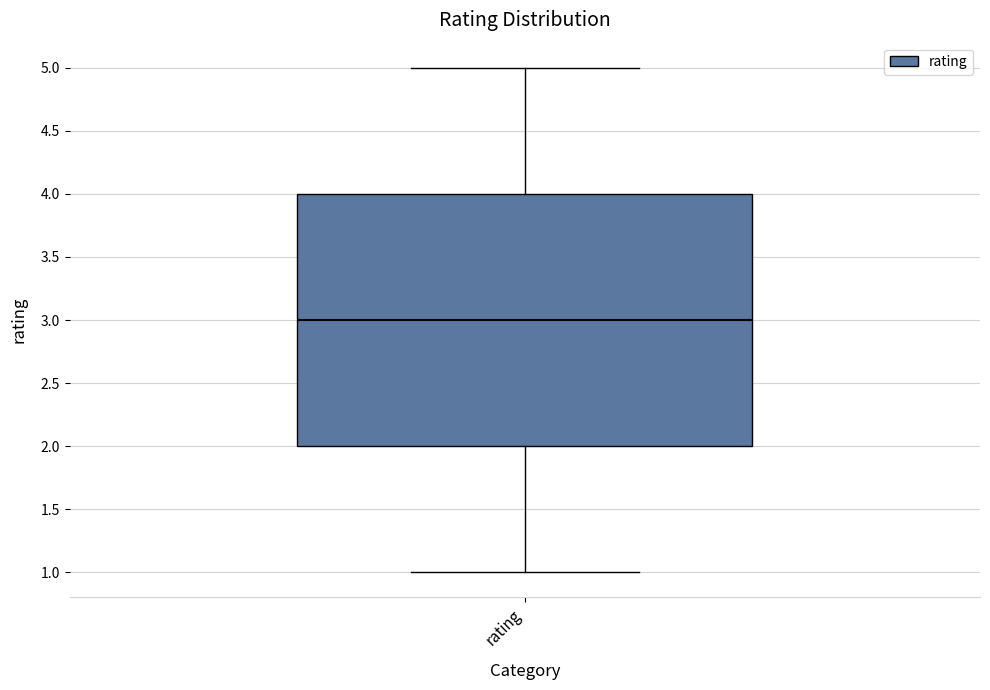

Transcribe this box plot: give where the median line is, the range the box spans, and where the two whiskers end, as read against the y-axis. The values are not printed on the chart, so give them approximately, as read against the axis.

median 3, box 2 to 4, whiskers 1 to 5